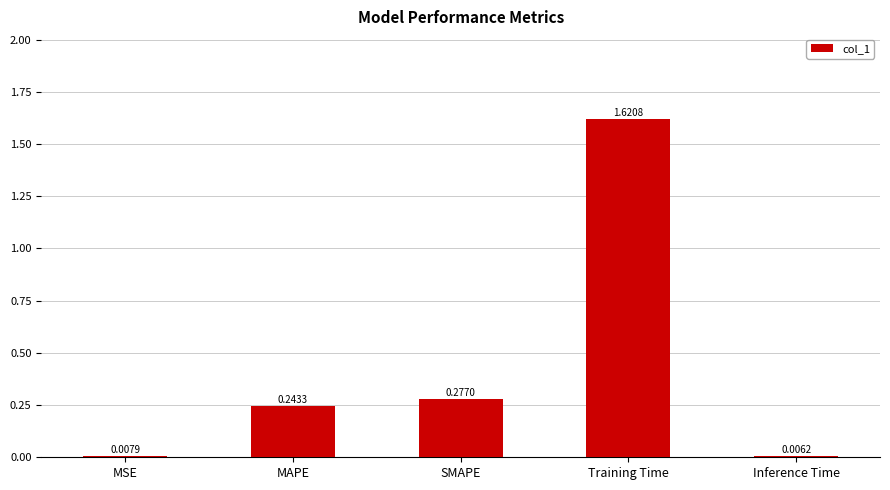

What is the average value?

0.4